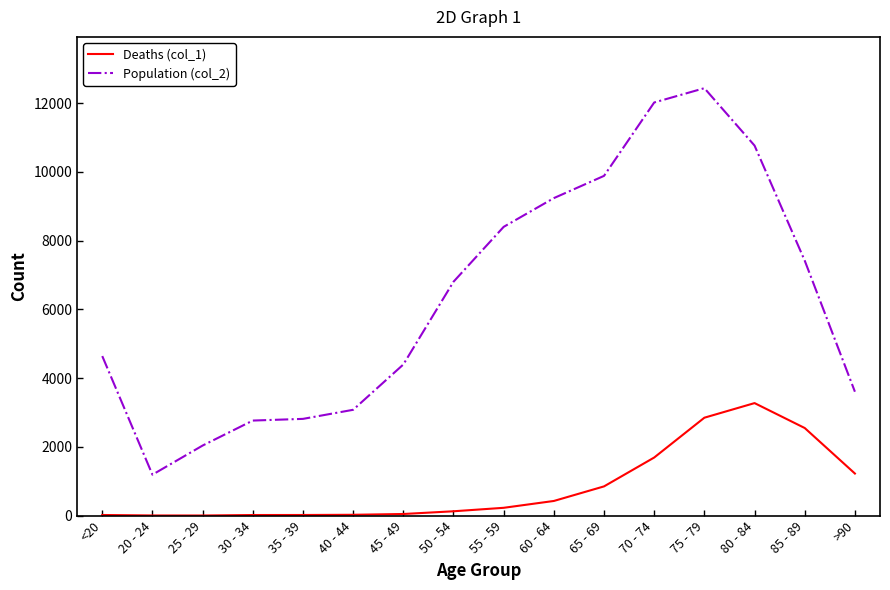

What is the sum of the Deaths (col_1) values at 45 - 49 and 65 - 69?

897